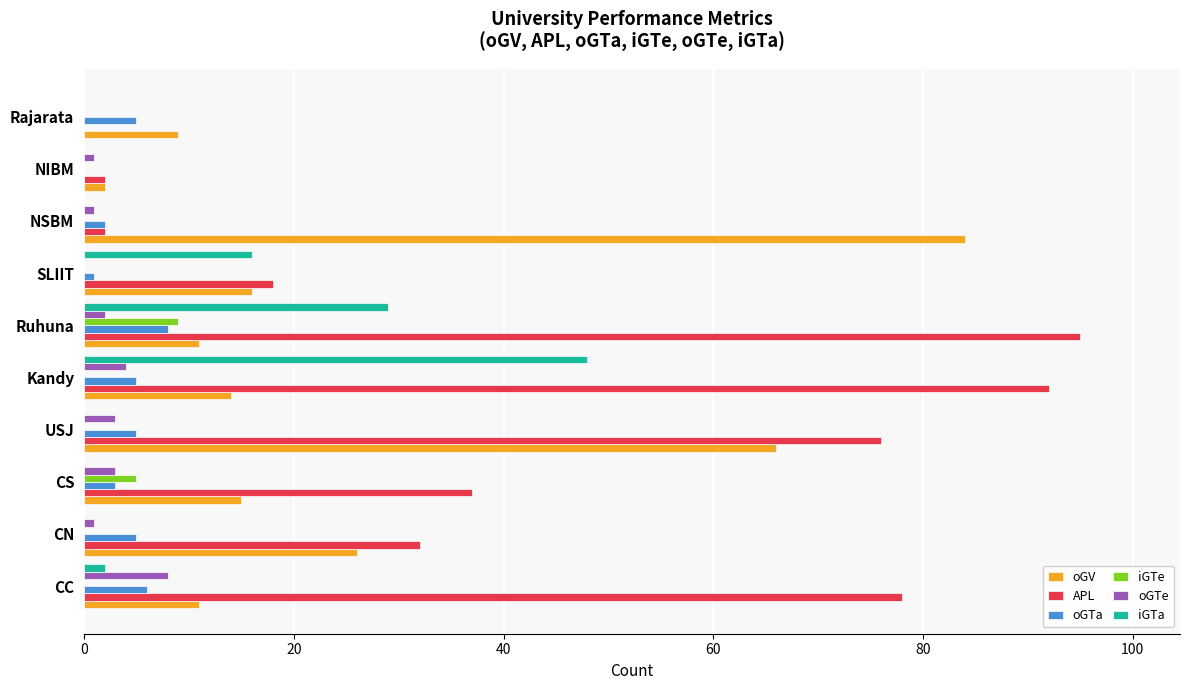

Which category has the highest value in the iGTa series?

Kandy